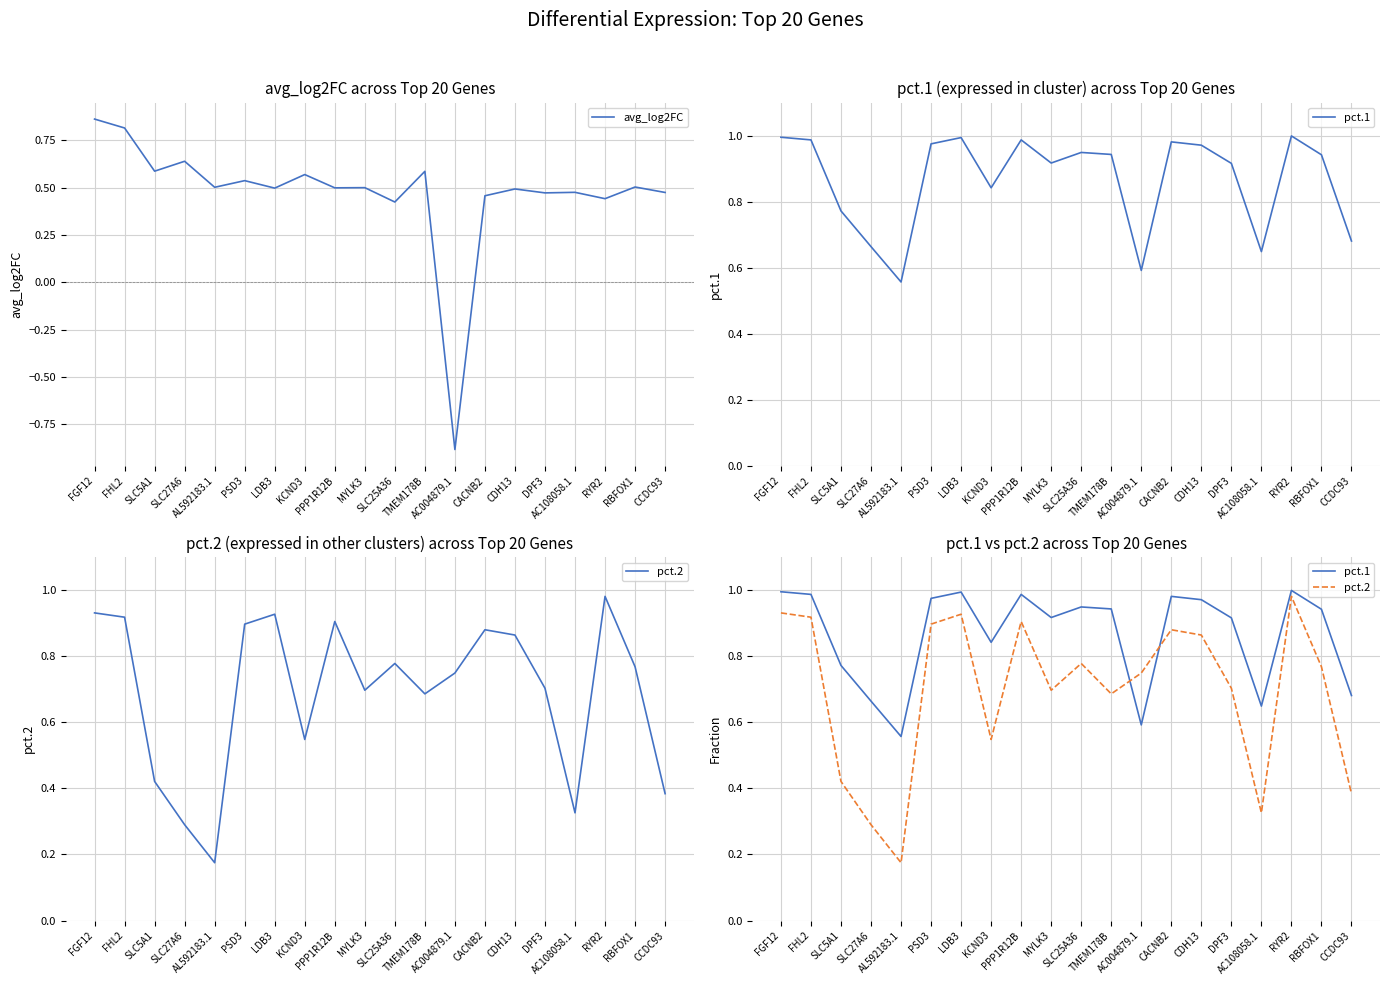

Is the value of pct.2 at CCDC93 greater than the value of pct.1 at AC108058.1?

No